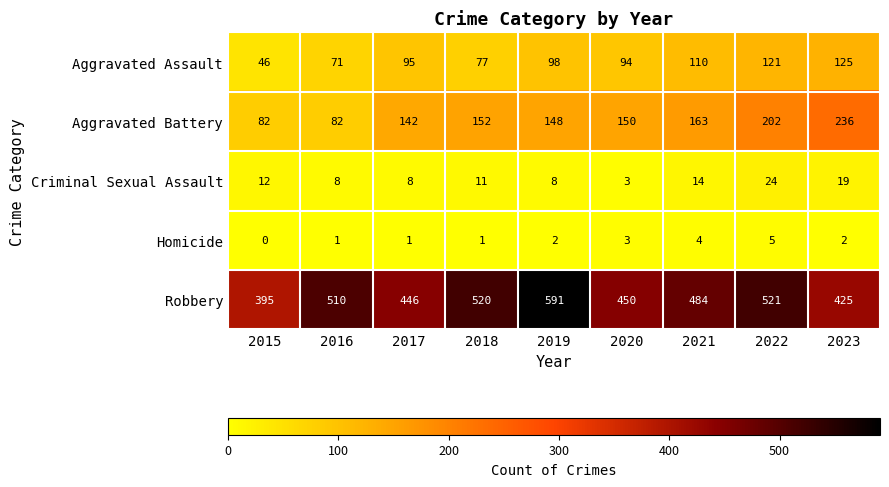

Which series has the largest total across all categories?

Robbery